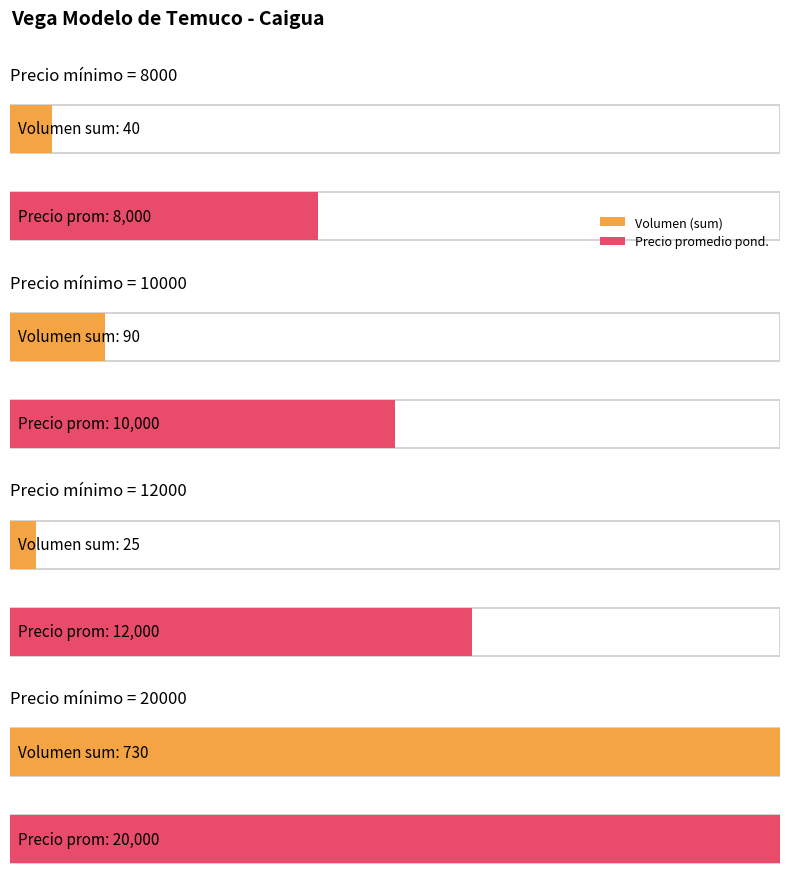

Count the number of data series in this chart.

2